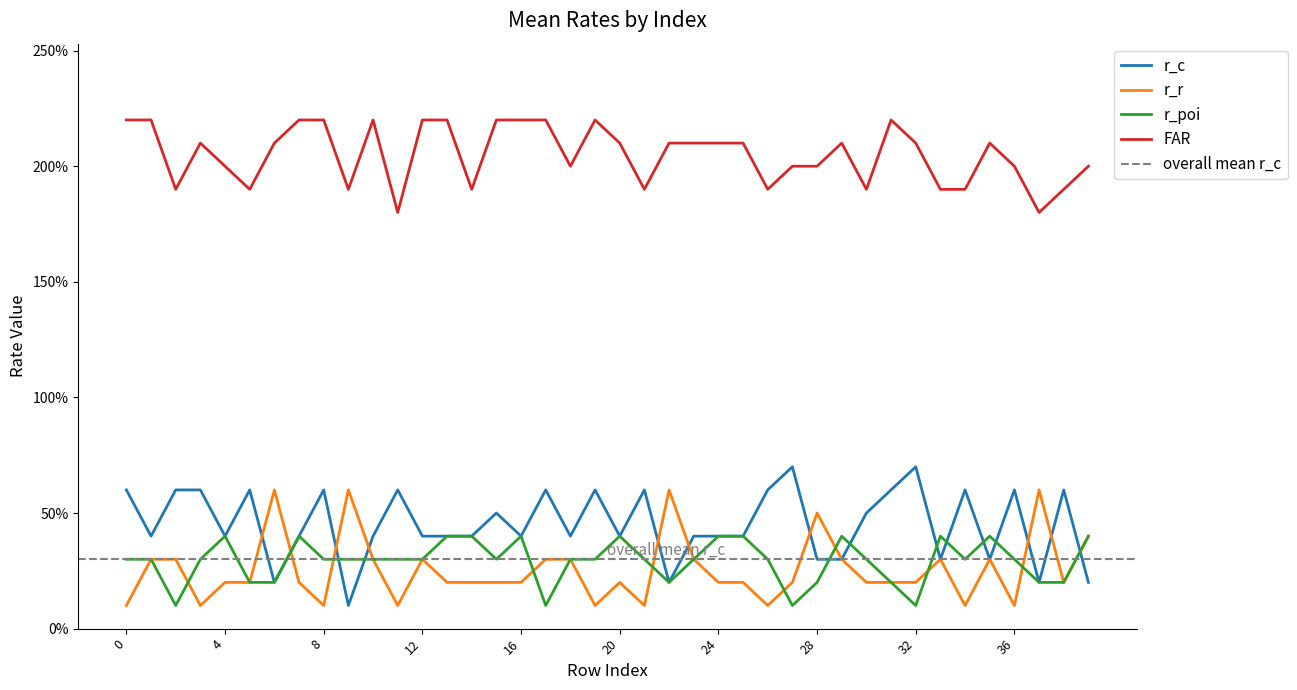

In r_poi, how many points are higher than both neighbors (excluding endpoints)?

7